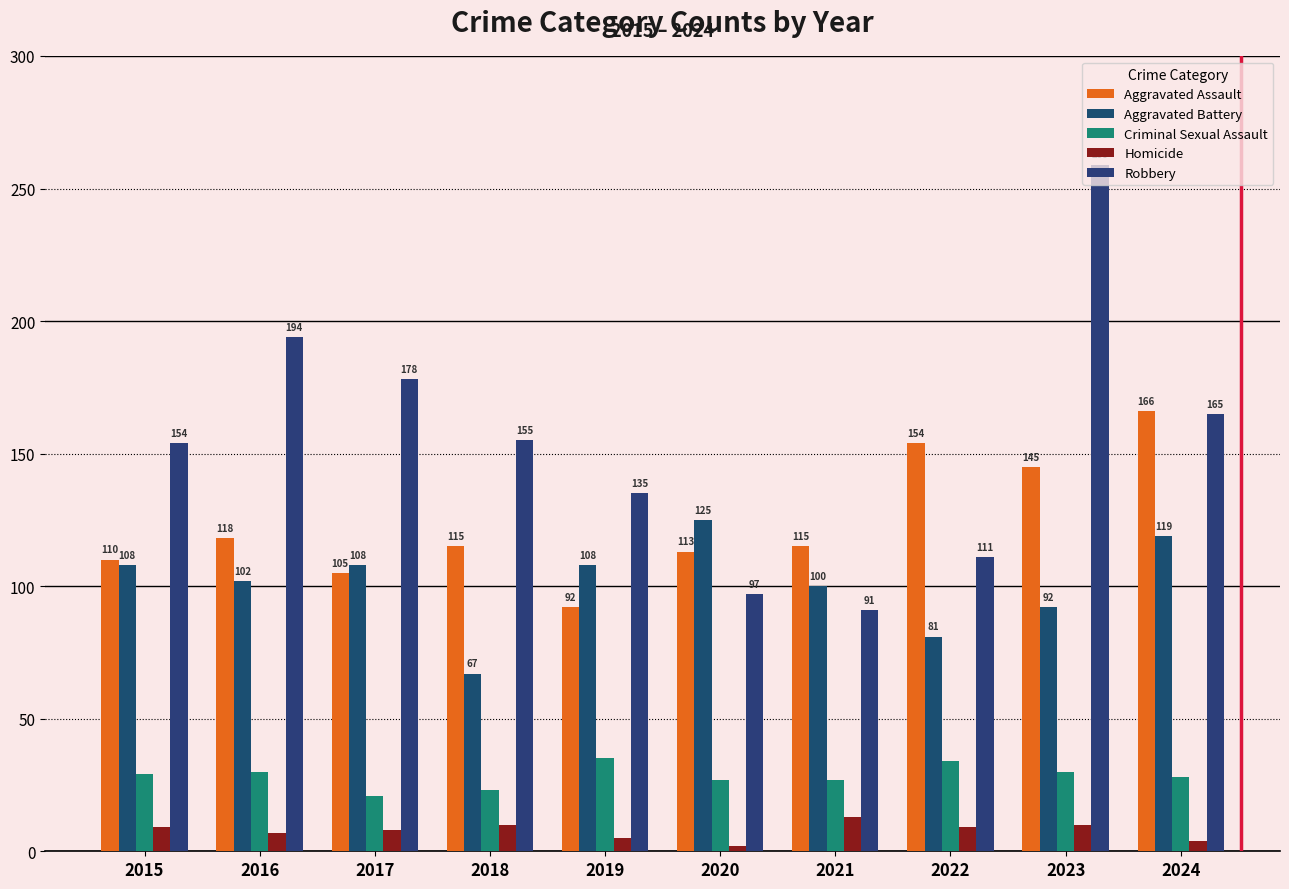

True or false: Homicide has a value of 7 at 2016.

True